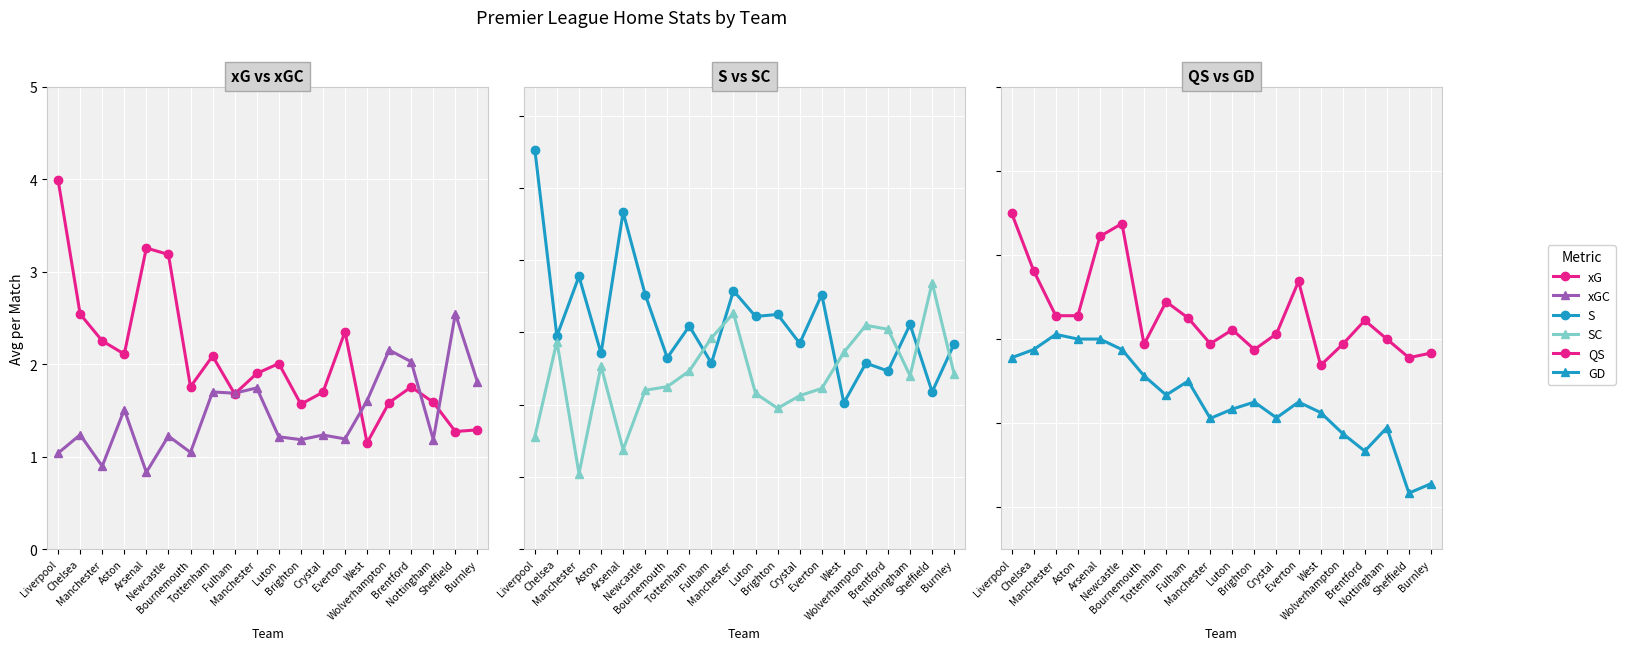

What are all the series names shown in the legend?

xG, xGC, S, SC, QS, GD